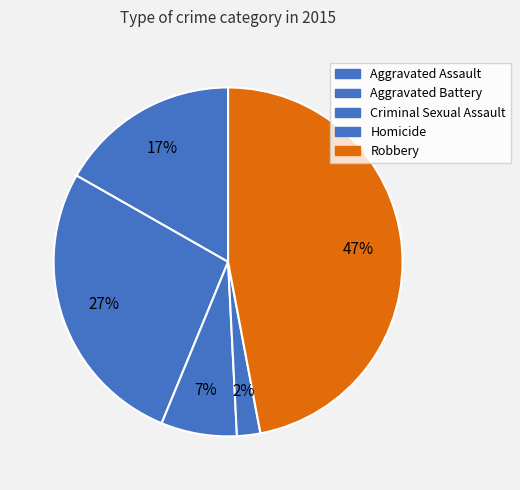

Which category has the biggest portion of the pie?

Robbery